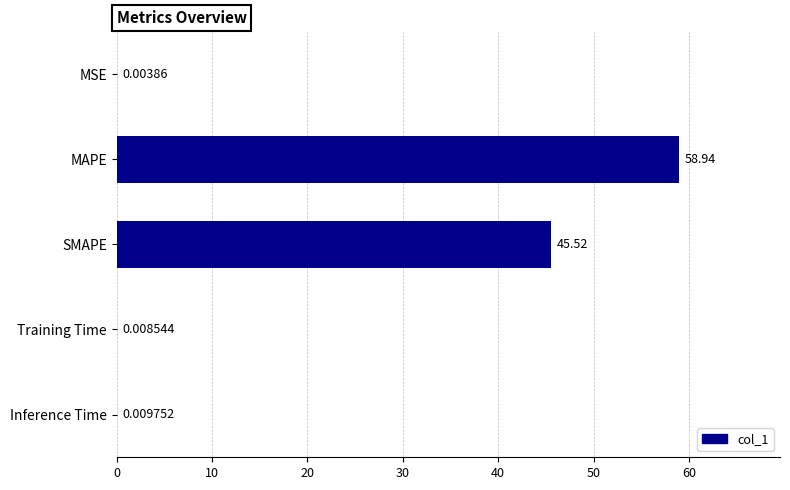

How many series are shown in this chart?

1